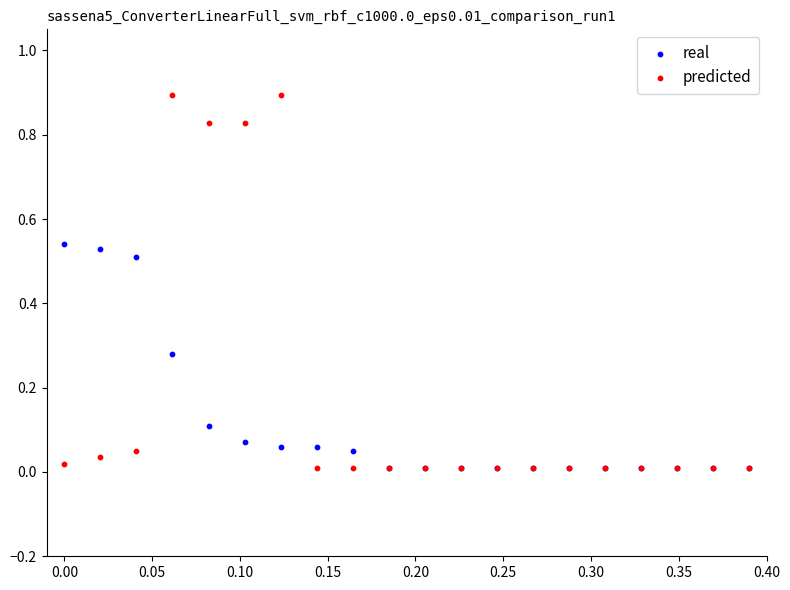

Which series reaches the maximum Y coordinate?

predicted